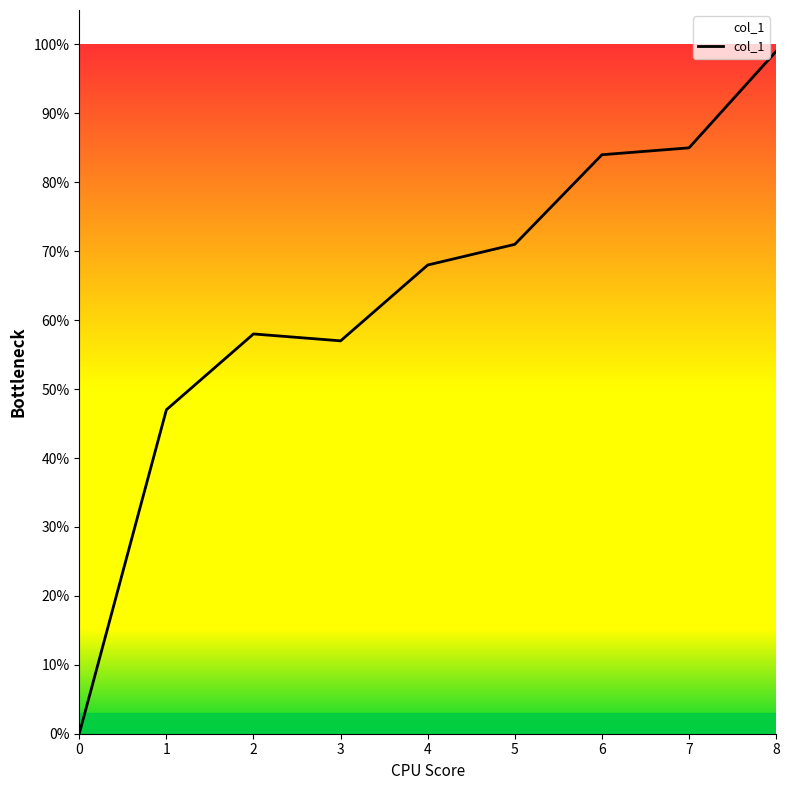

Which label corresponds to the largest value in the chart?

8